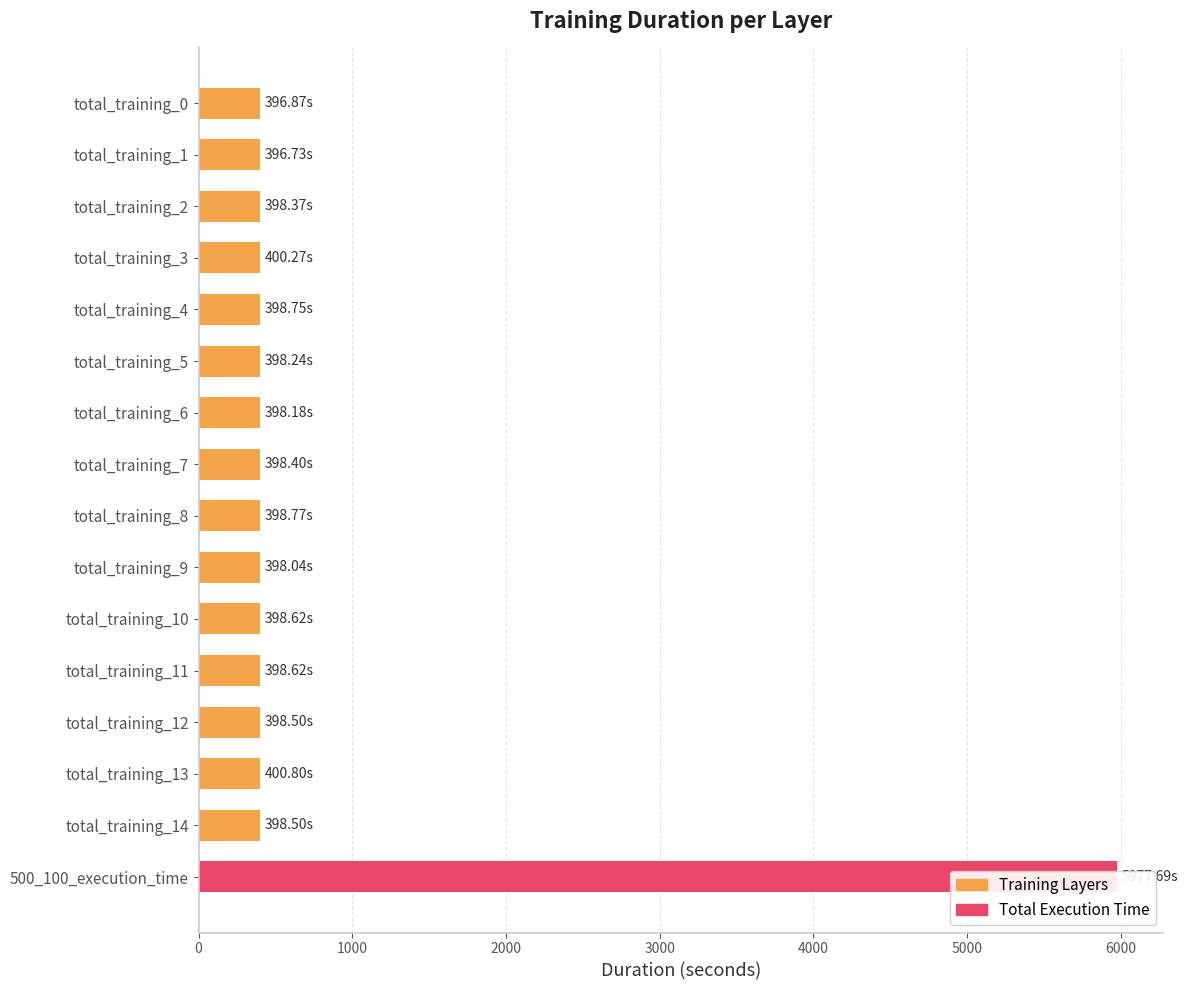

Does the chart contain stacked bars?

No